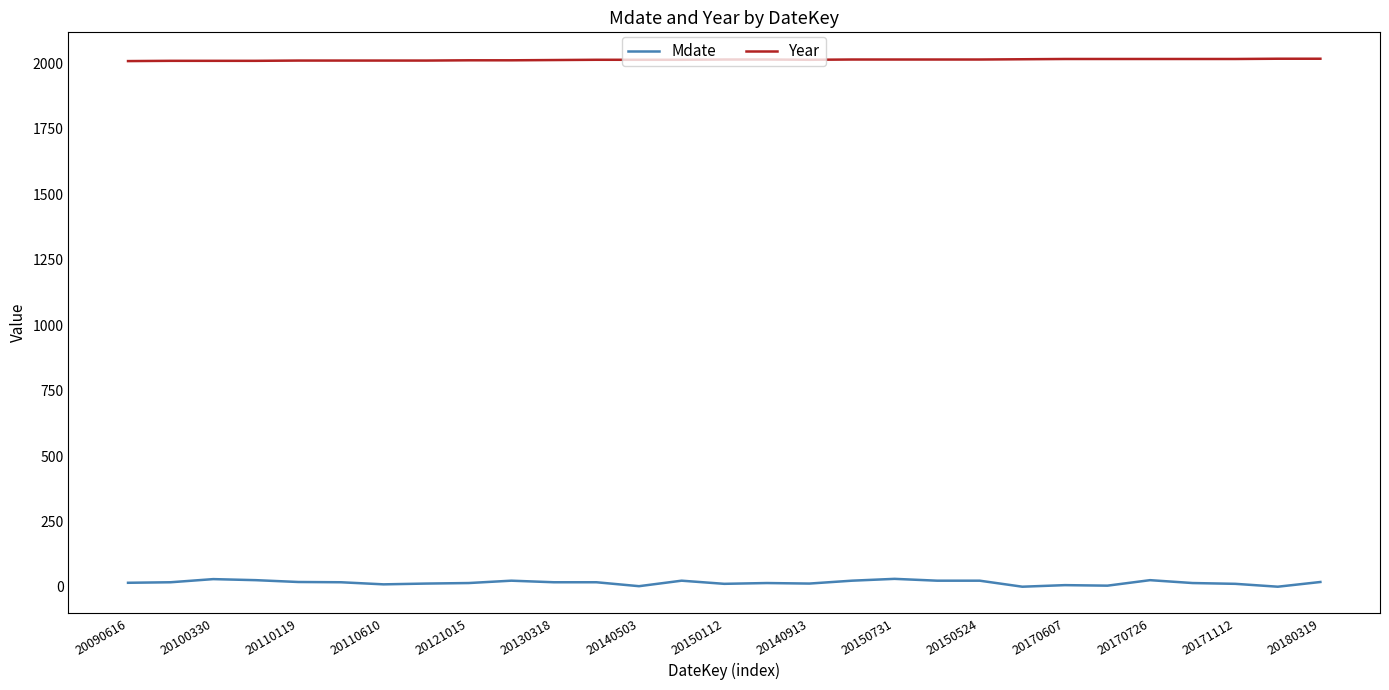

Rank the series by their average value, from lowest to highest.

Mdate, Year